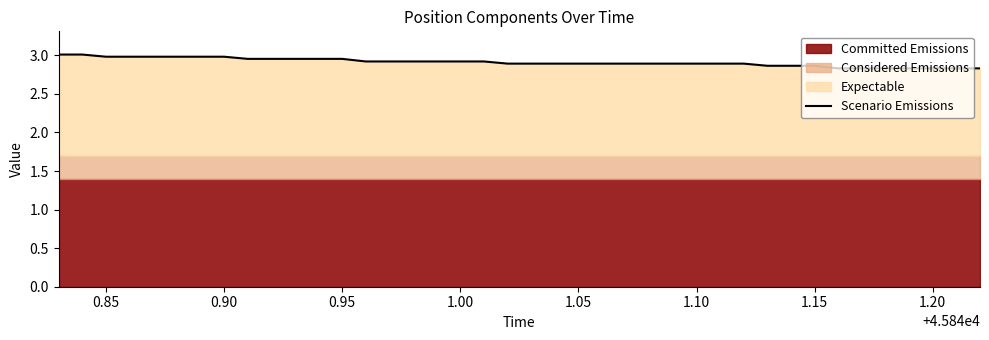

What is the minimum value for Scenario Emissions?

2.8